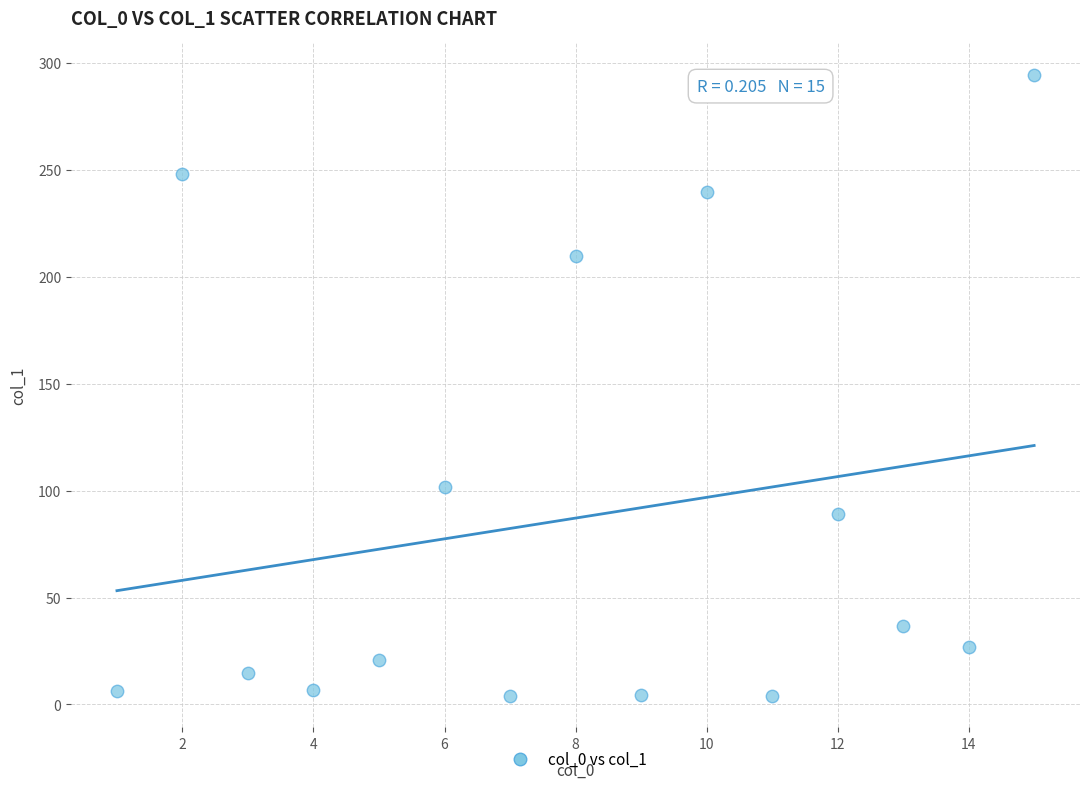

What Y value in the scatter plot is closest to 149?

101.9